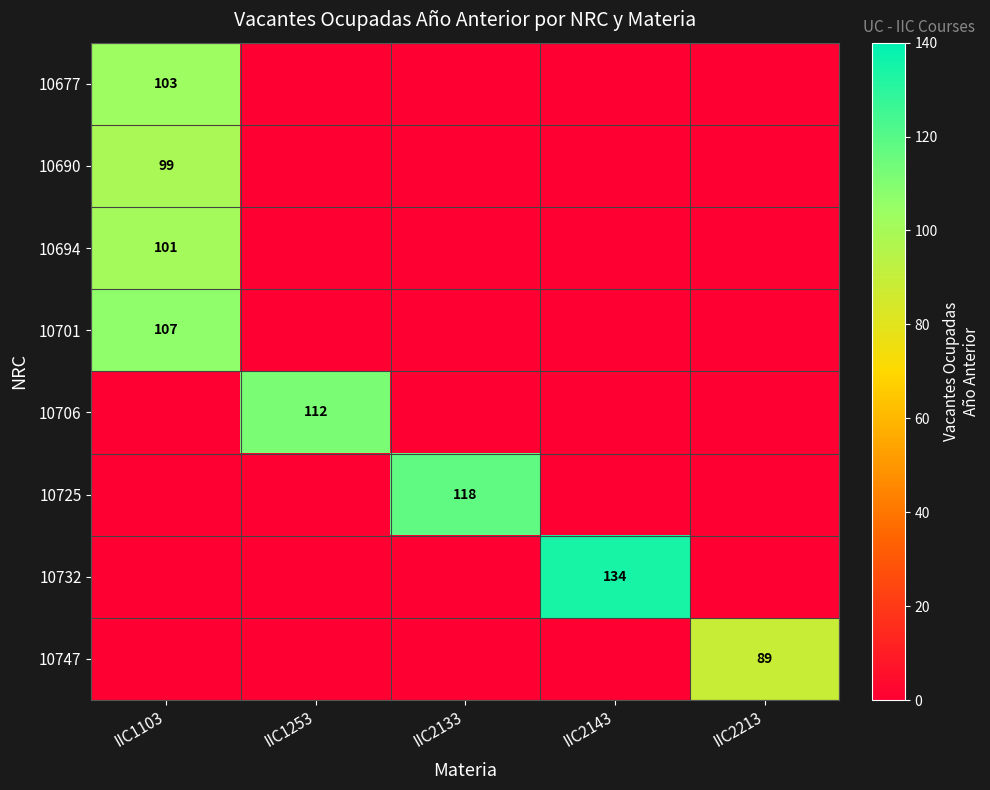

The 10690 series shows 99 at IIC1103. True or false?

True